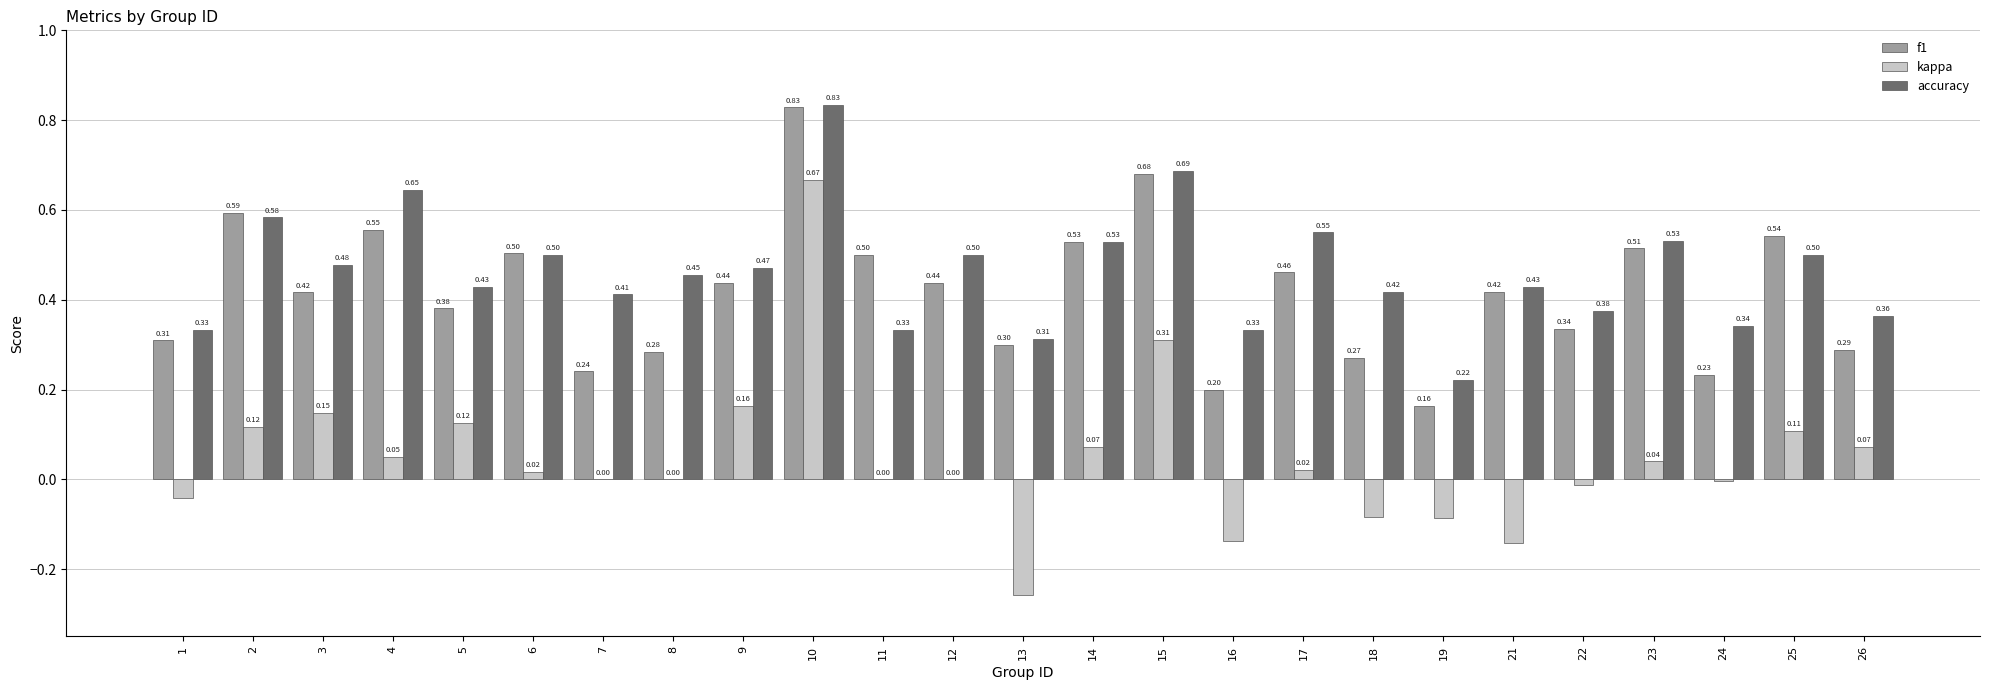

Which series has the widest spread of values?

kappa